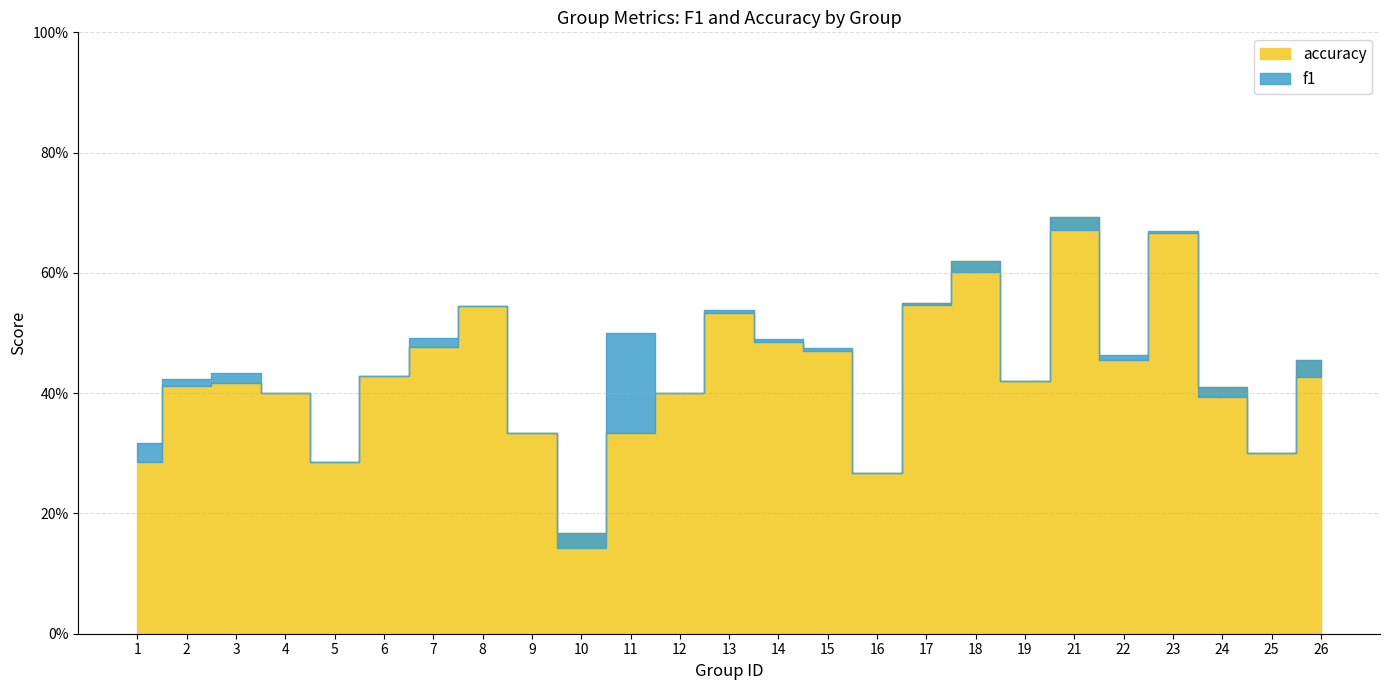

Which category has the highest value in the accuracy series?

21